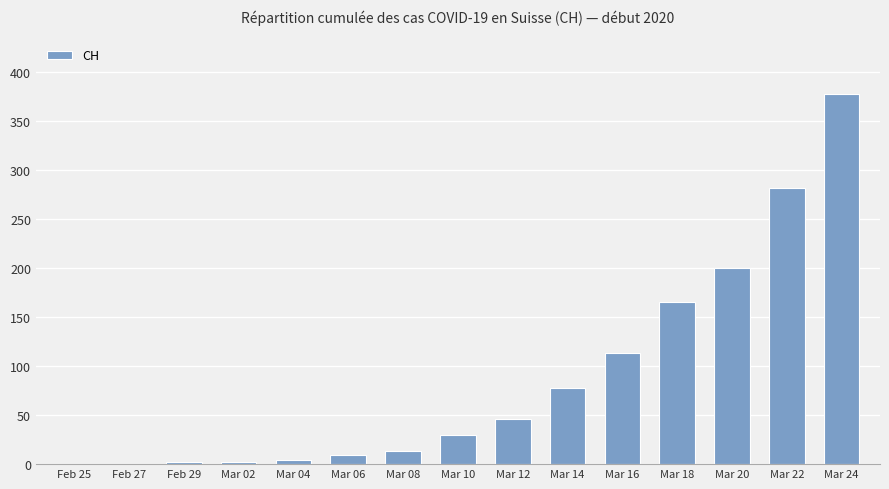

What is the sum of all values?

1322